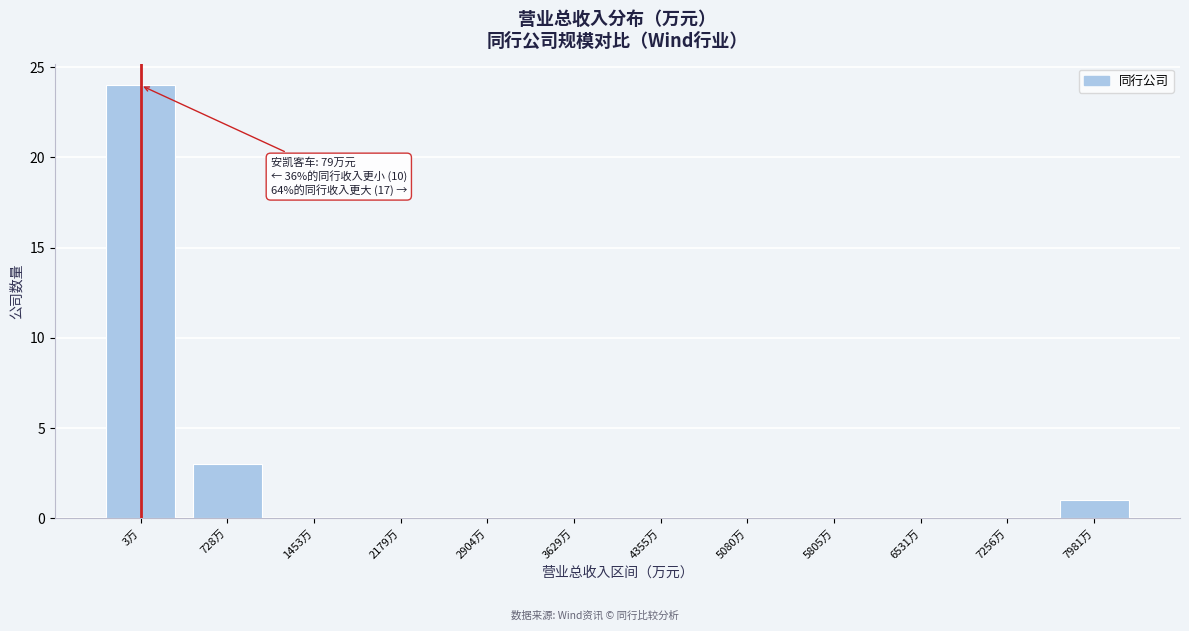

Reading left to right, extract all data points from this chart.

3万=24	728万=3	1453万=0	2179万=0	2904万=0	3629万=0	4355万=0	5080万=0	5805万=0	6531万=0	7256万=0	7981万=1